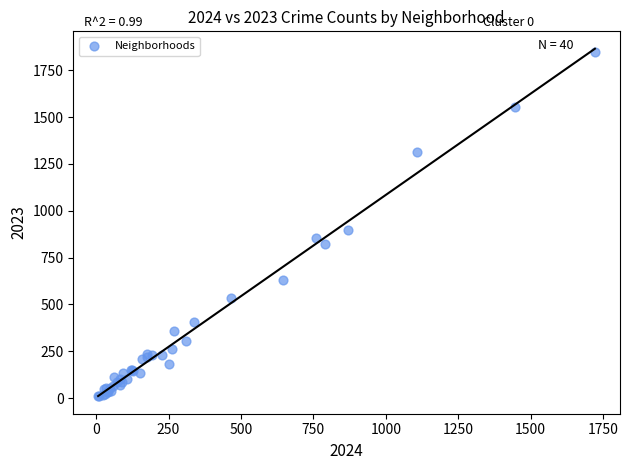

What Y value in the scatter plot is closest to 929?

898